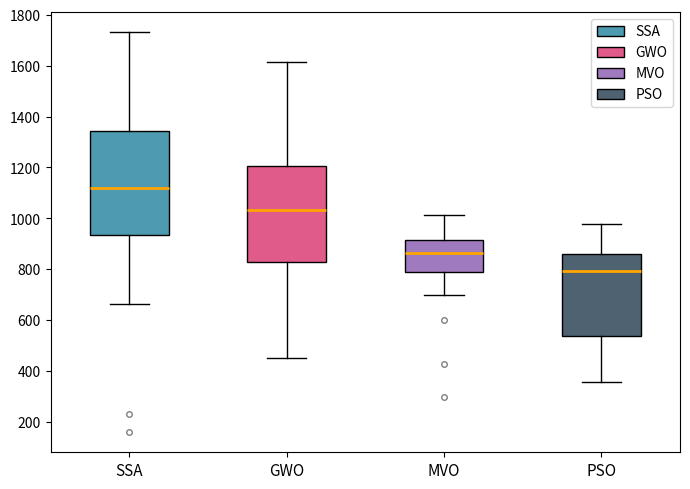

Reading left to right, read every box against the y-axis: the position of its median line, the range the box covers, and the ends of its whiskers. The values are not printed on the chart, so give them approximately, as read against the axis.

SSA: median 1120, box 940 to 1340, whiskers 660 to 1740
GWO: median 1040, box 820 to 1200, whiskers 460 to 1620
MVO: median 860, box 780 to 920, whiskers 700 to 1020
PSO: median 800, box 540 to 860, whiskers 360 to 980